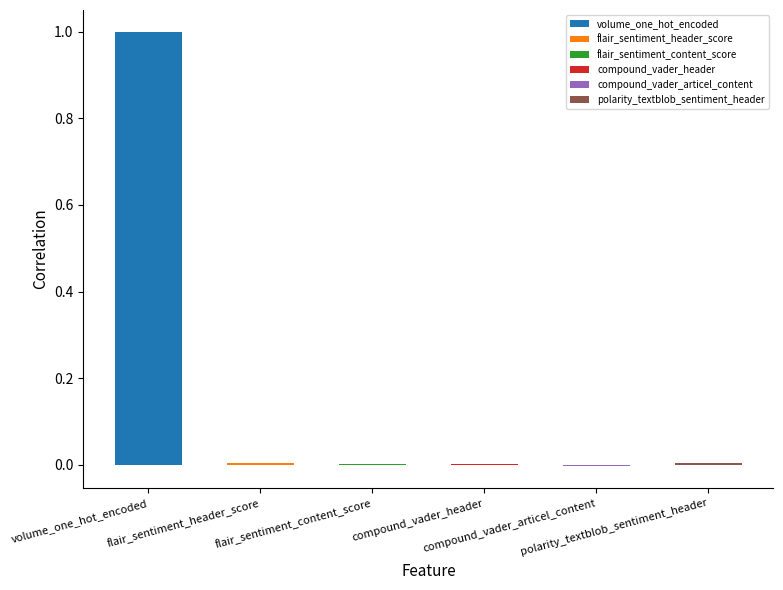

What is the difference between the maximum and minimum values?

1.0